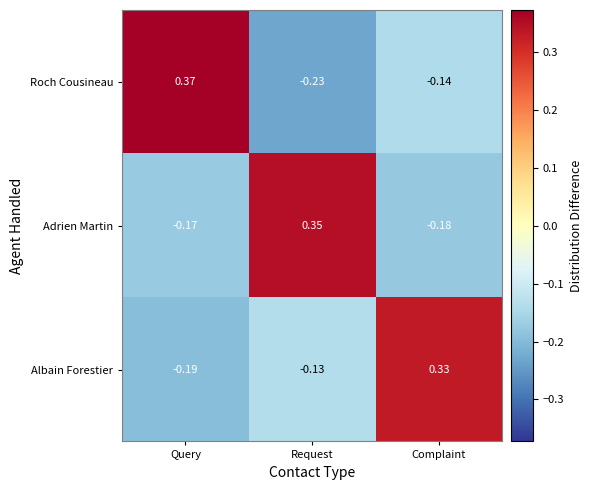

At which label does Albain Forestier first exceed 0?

Complaint